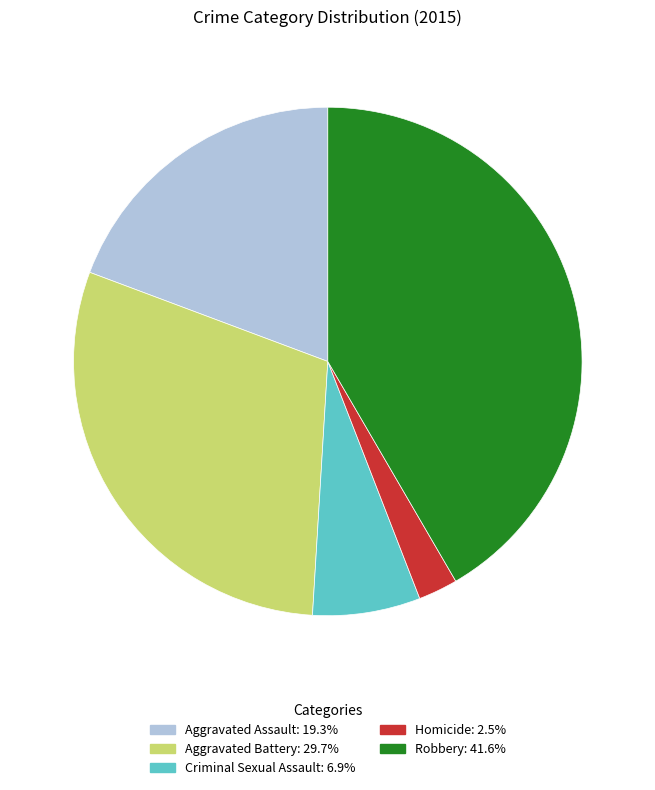

Does Criminal Sexual Assault account for over 50% of the chart?

No